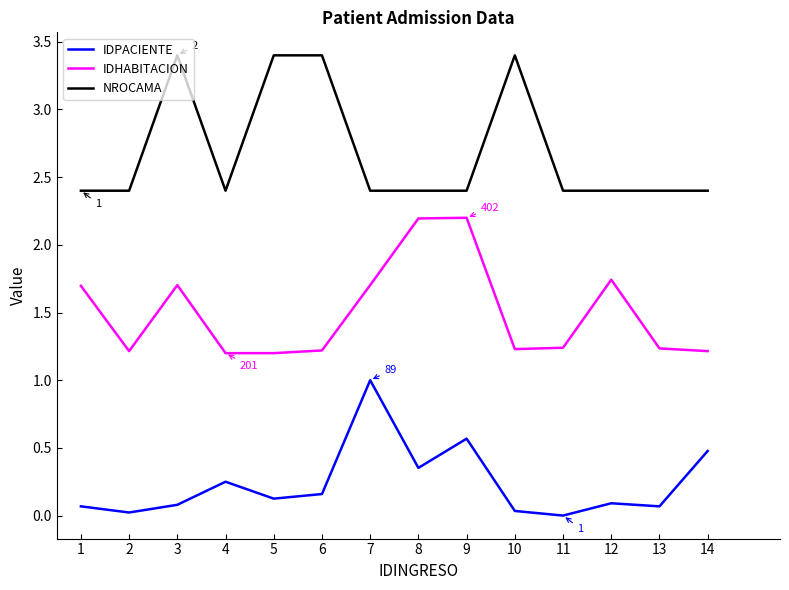

What is the minimum value for NROCAMA?

2.4